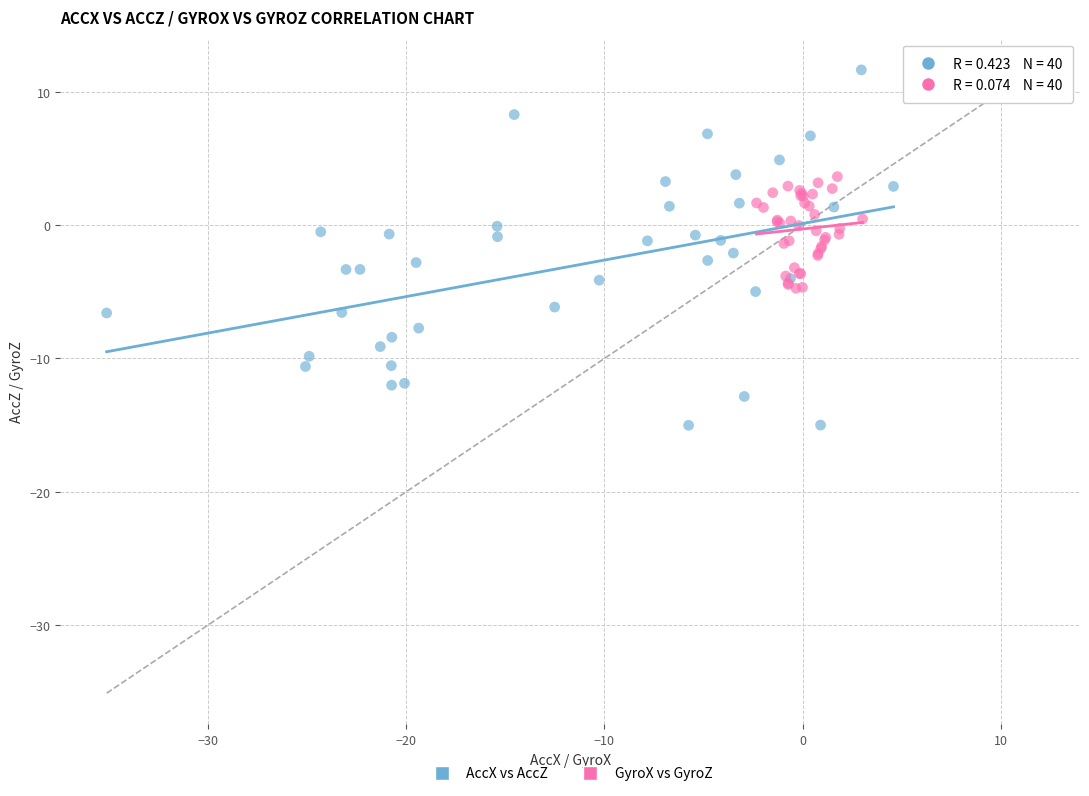

Which series has the largest Y range (max minus min)?

AccX vs AccZ